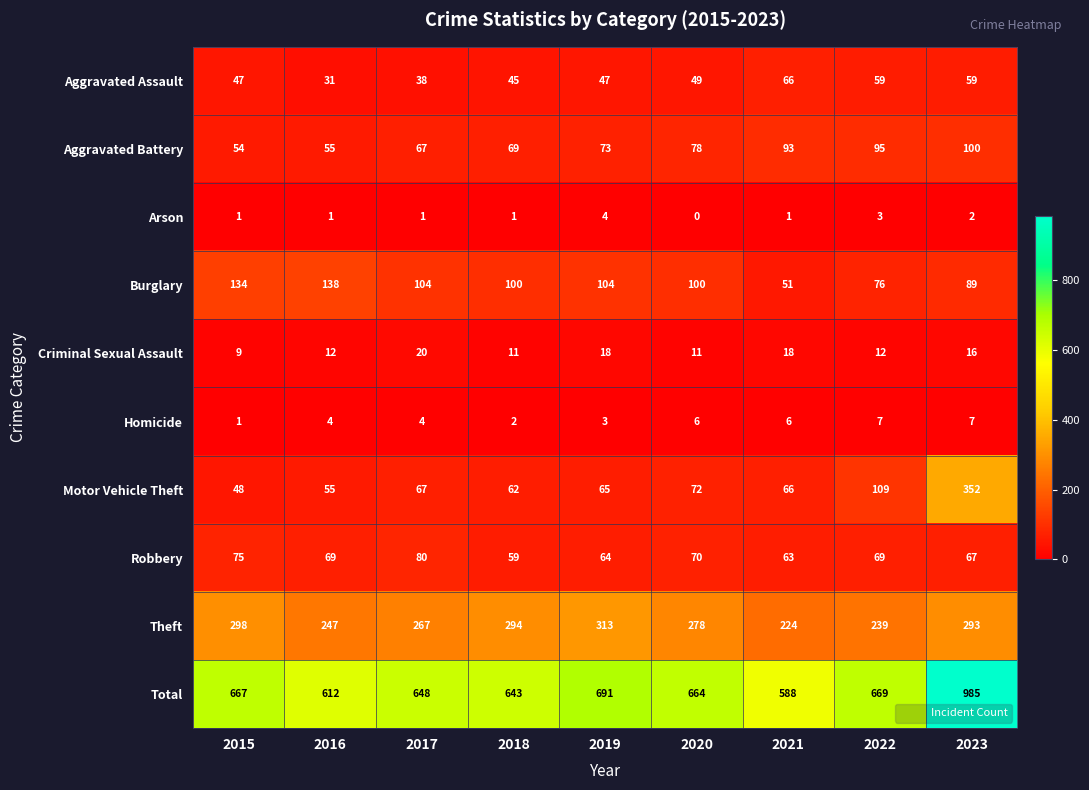

What is the spread (max minus min) of values at 2018?

642